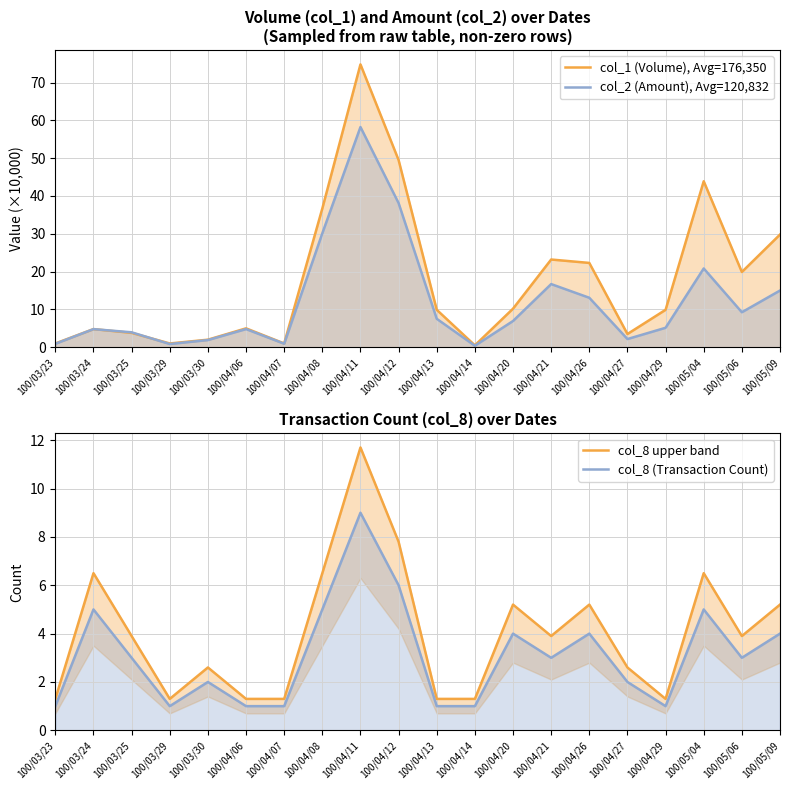

How many data points in col_8 (Transaction Count) are above 3?

8